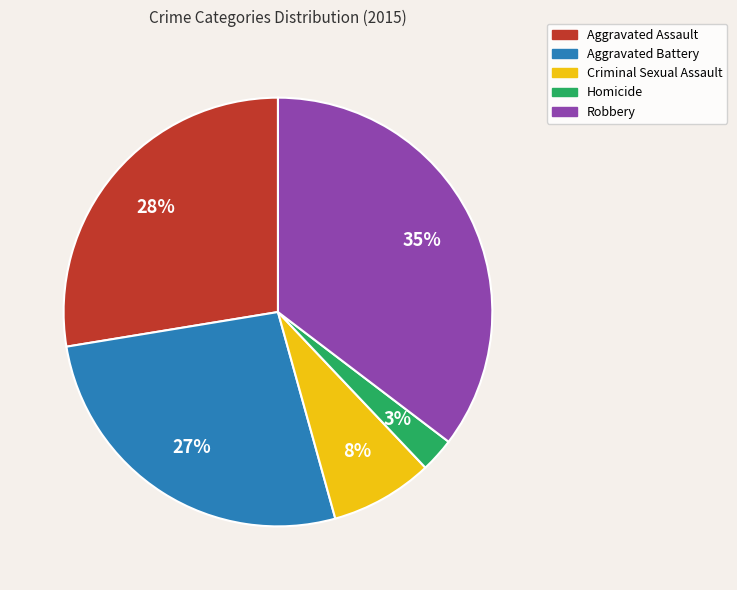

Does any single category account for the majority?

No